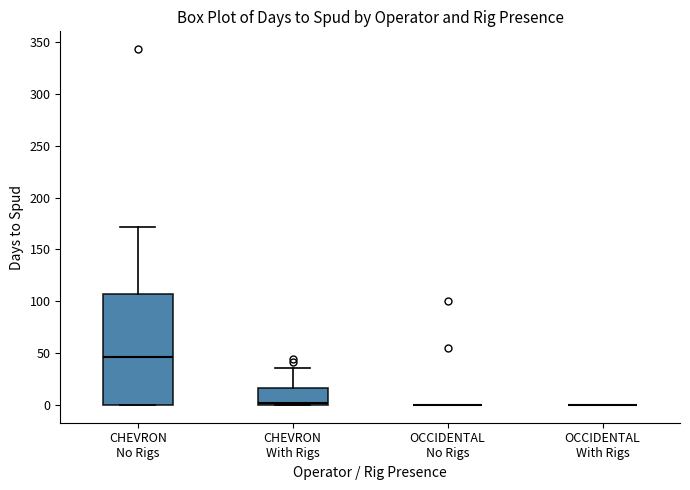

Reading left to right, read every box against the y-axis: the position of its median line, the range the box covers, and the ends of its whiskers. The values are not printed on the chart, so give them approximately, as read against the axis.

CHEVRON No Rigs: median 45, box 0 to 105, whiskers 0 to 170
CHEVRON With Rigs: median 0 (just above the box's lower edge), box 0 to 15, whiskers 0 to 35
OCCIDENTAL No Rigs: box collapsed to a line at 0, whiskers 0 to 0
OCCIDENTAL With Rigs: box collapsed to a line at 0, whiskers 0 to 0